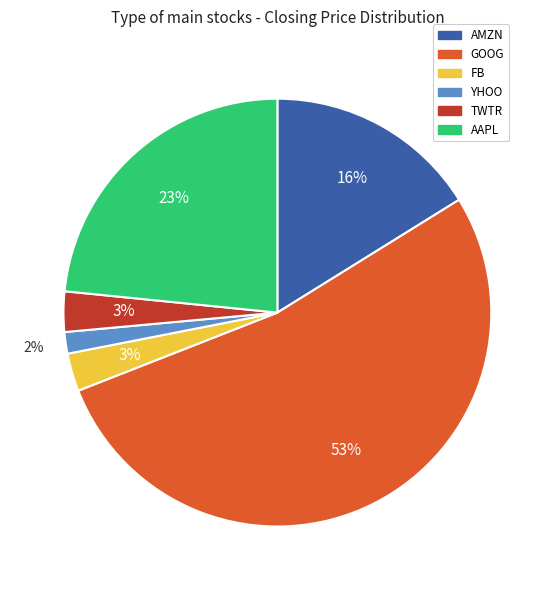

How many slices are in this pie chart?

6